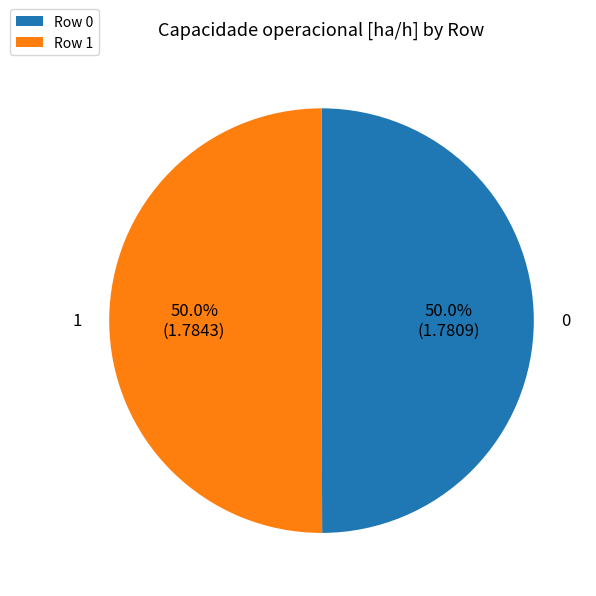

What portion of the pie excludes Row 0?

50.0%